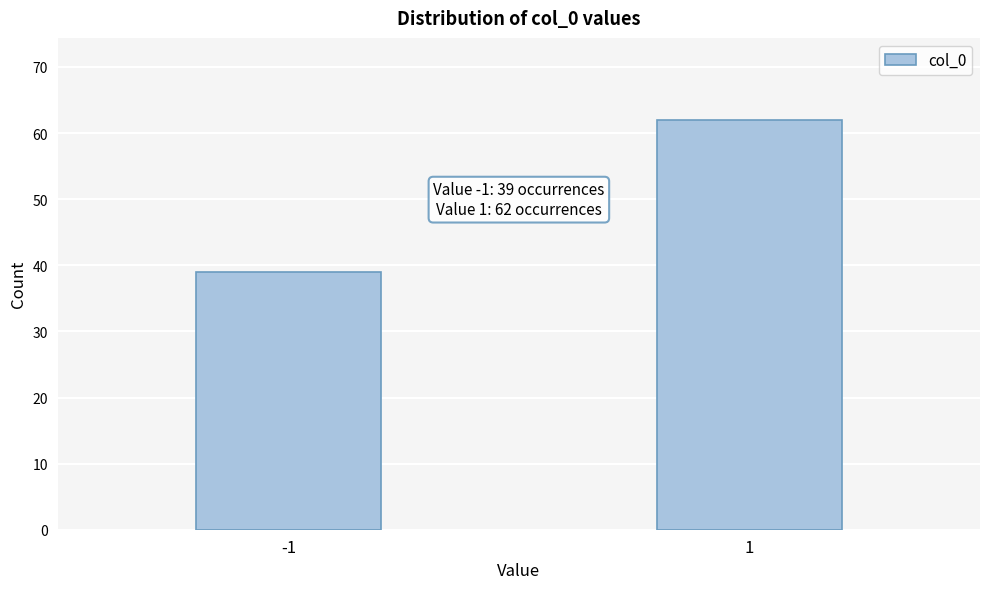

Reading left to right, list all the values displayed in this chart.

39	62